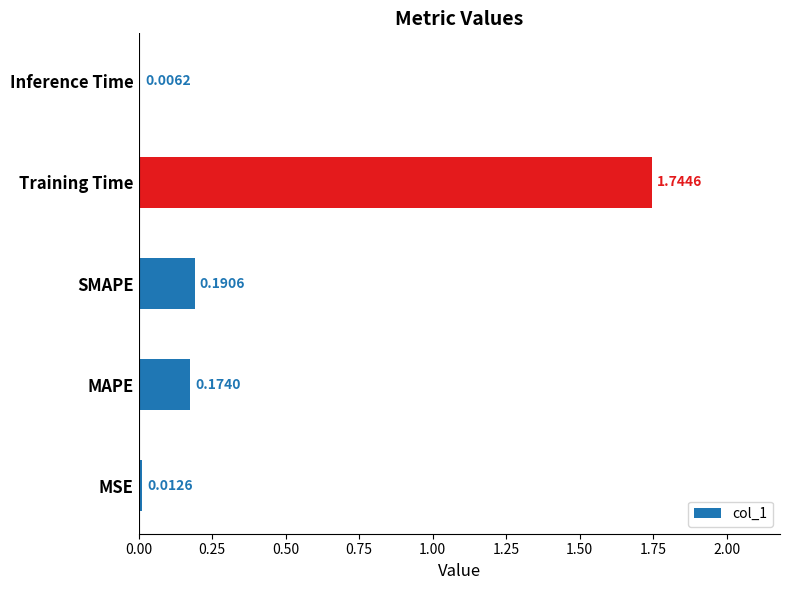

What is the sum of all values?

2.1